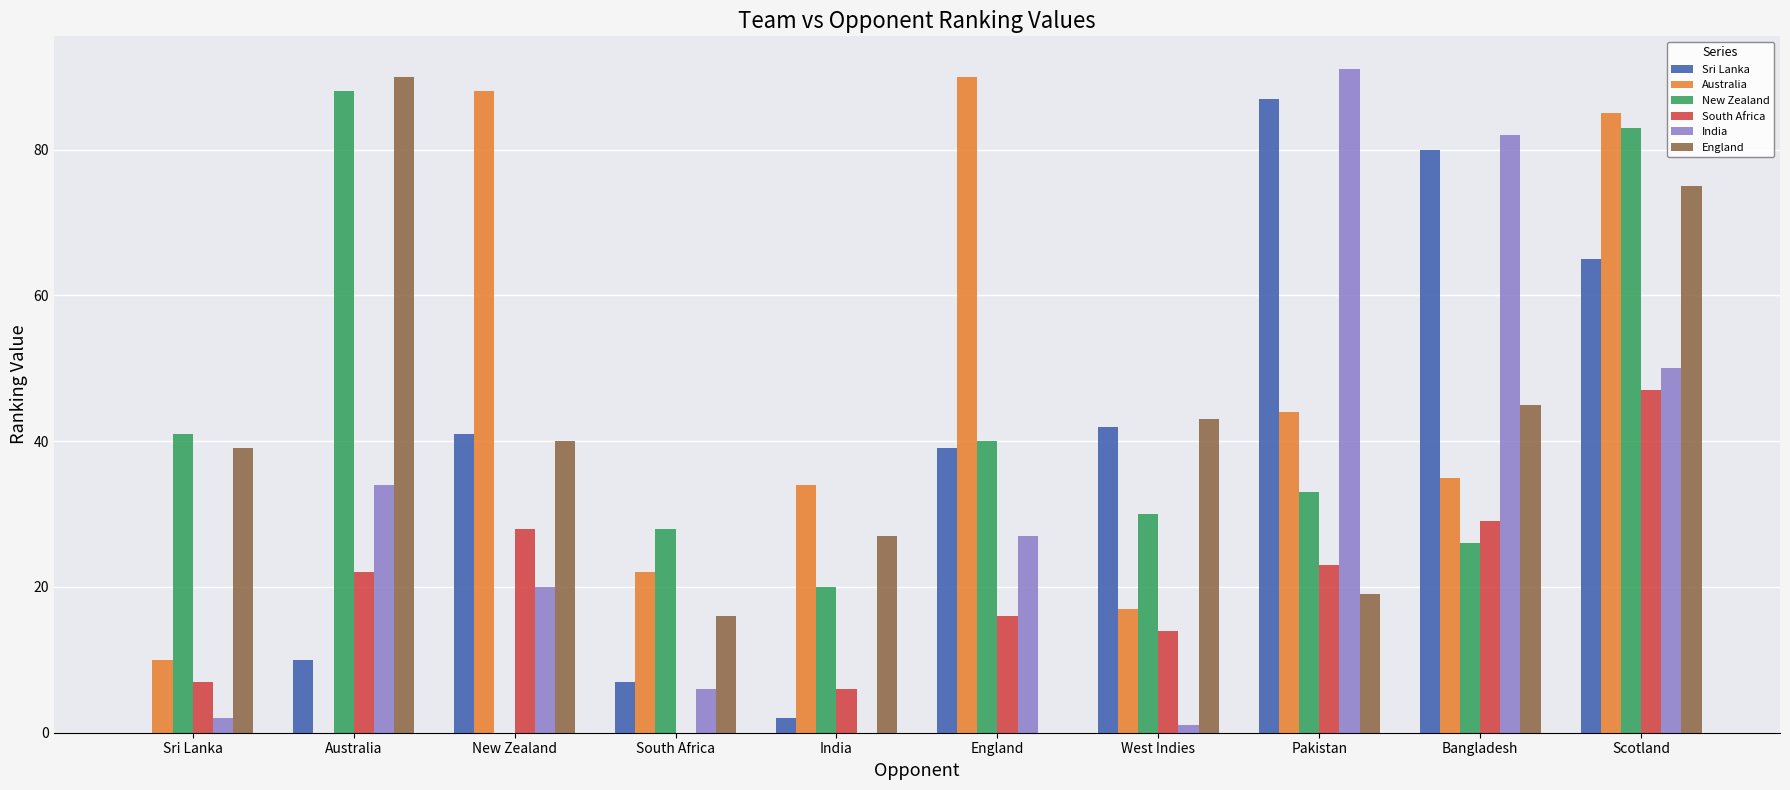

How many data points does each series have?

10